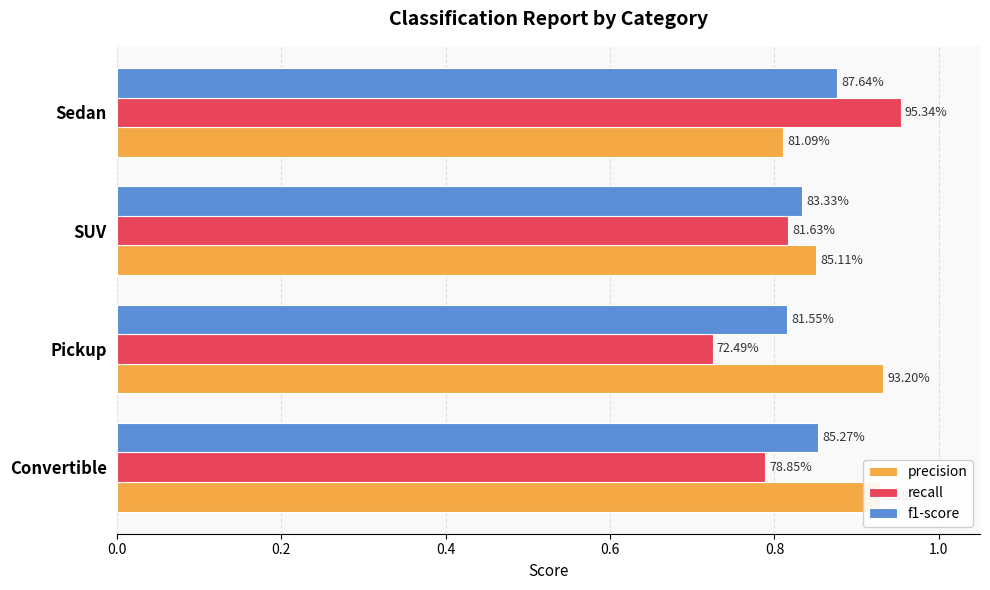

What are all the series names shown in the legend?

precision, recall, f1-score